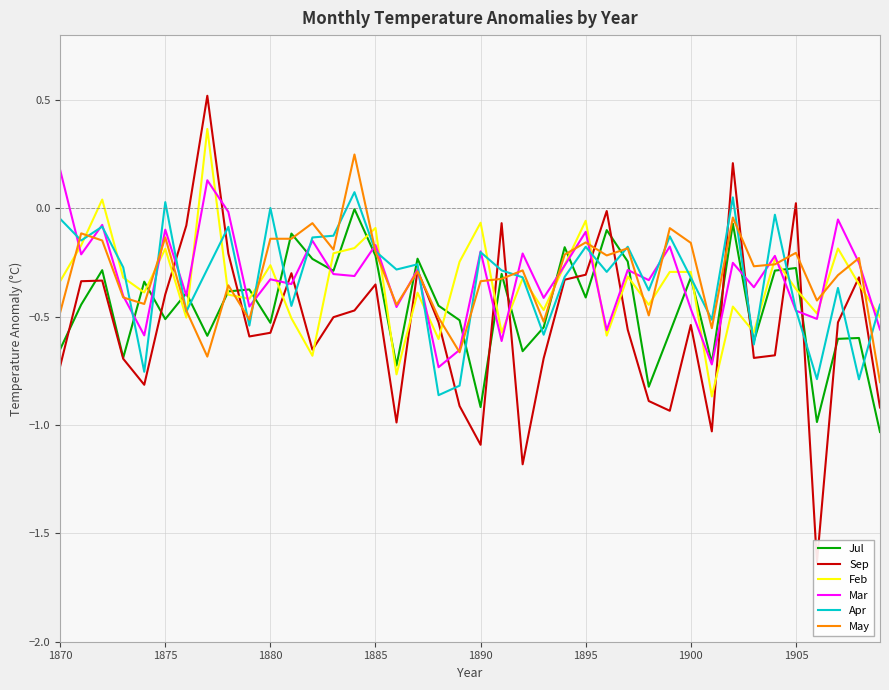

True or false: Jul has a value of -0.6 at 1895.

False